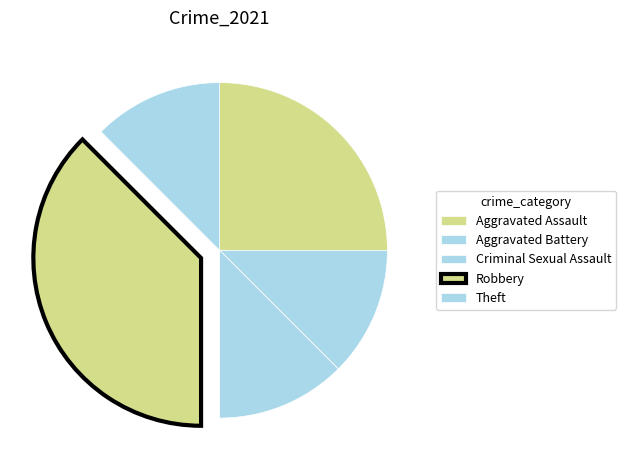

Is it true that Aggravated Assault is 25% of the pie?

True